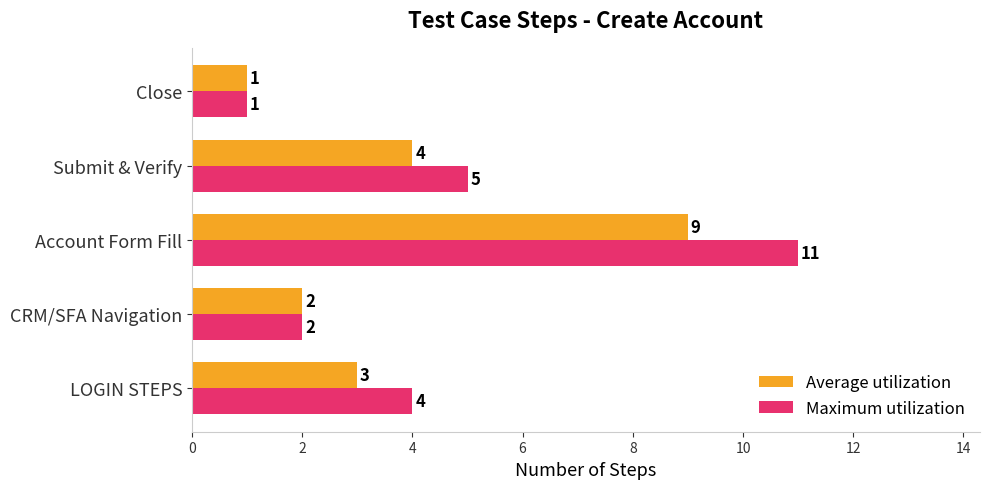

What is the difference between the maximum and minimum values in the Maximum utilization series?

10